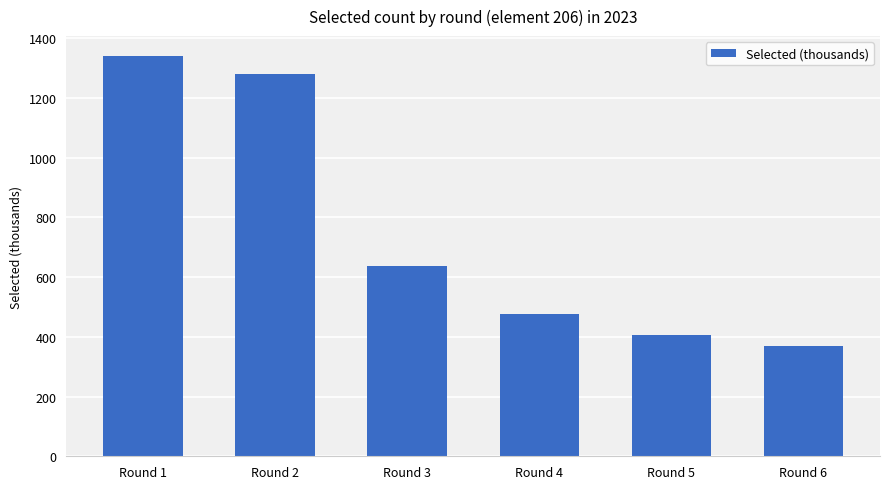

Where does the data first go above 635?

Round 1